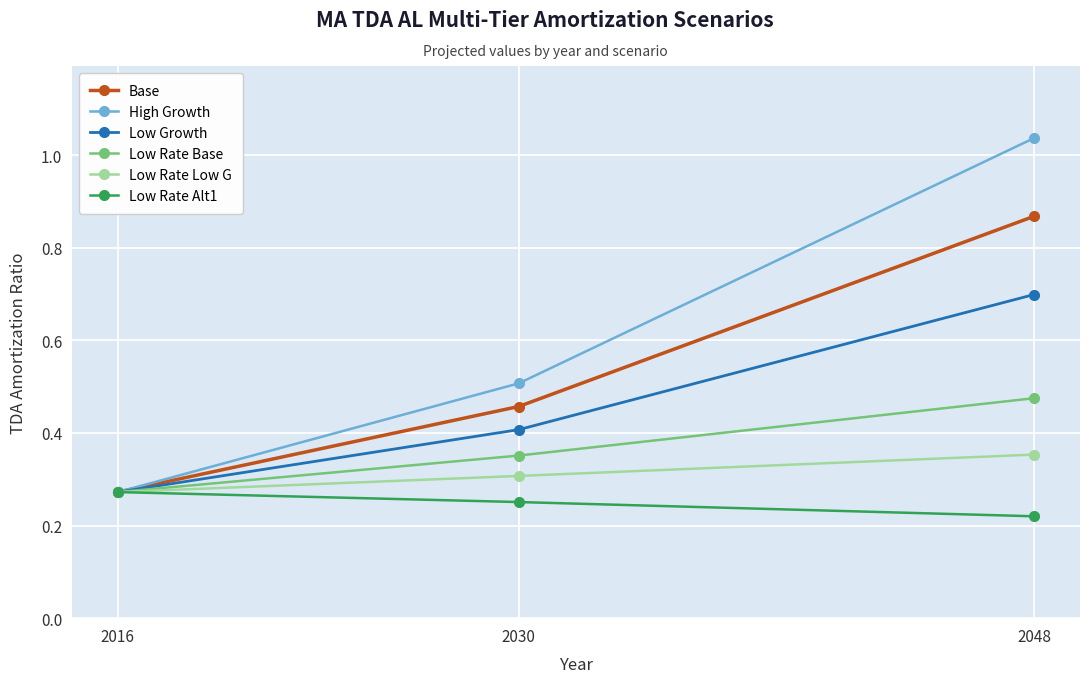

Between 2016 and 2030, which series saw the biggest shift?

High Growth